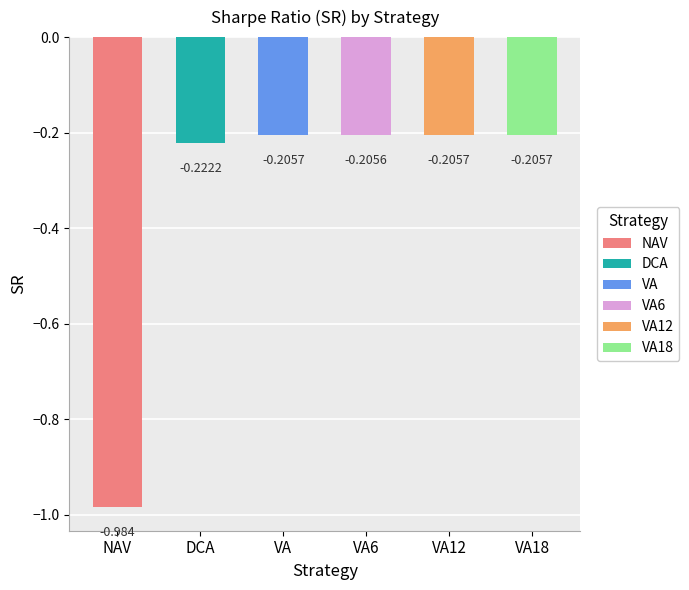

At which label is the value closest to 0?

VA6